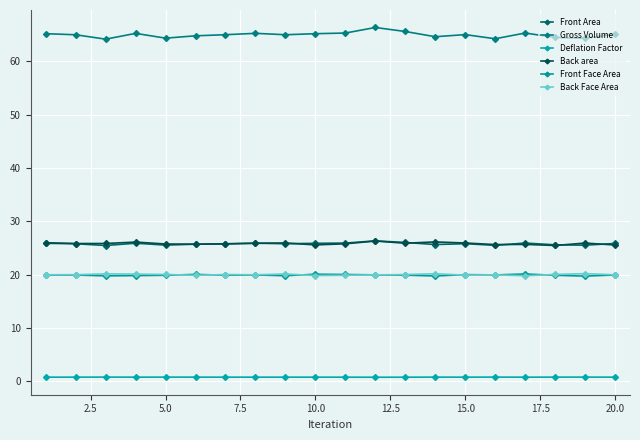

What is the difference between the maximum and minimum values in the Gross Volume series?

2.2